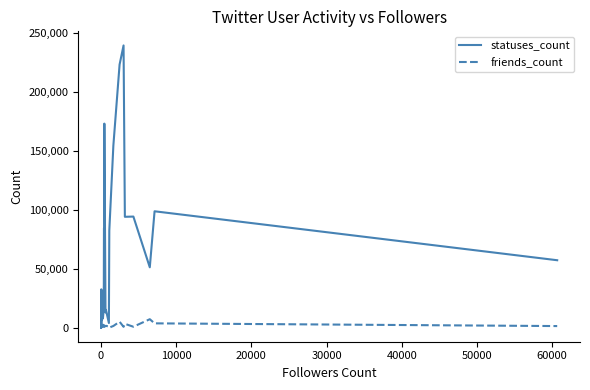

Which series has the widest spread of values?

statuses_count